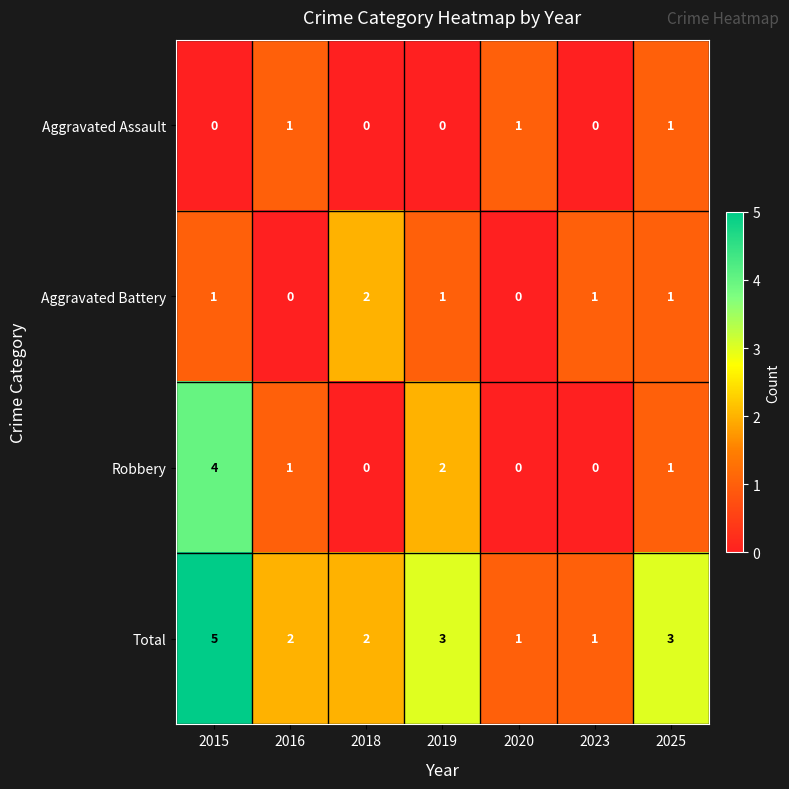

At which category is the sum across all series the highest?

2015